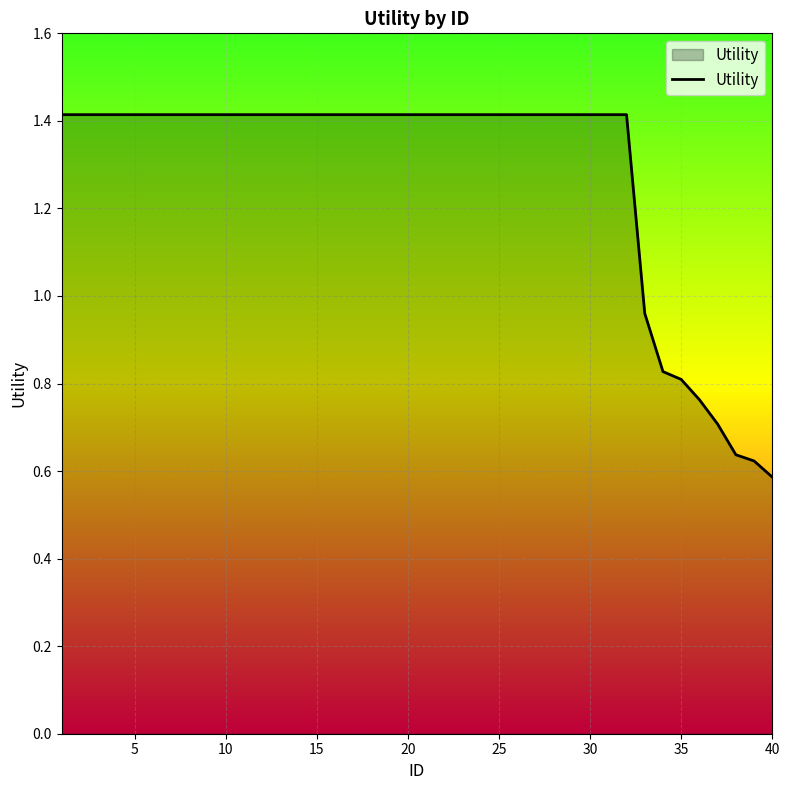

What is the average value?

1.3